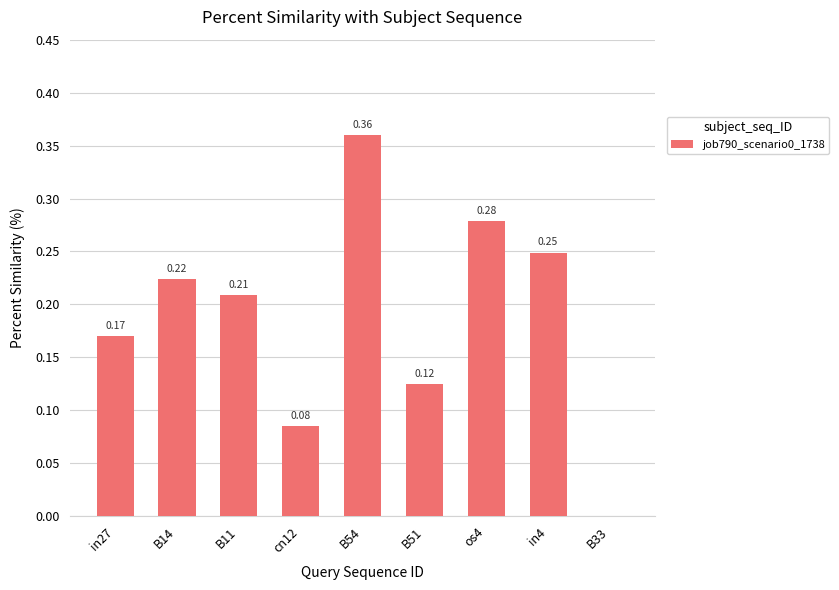

Between B14 and B54, which is larger?

B54